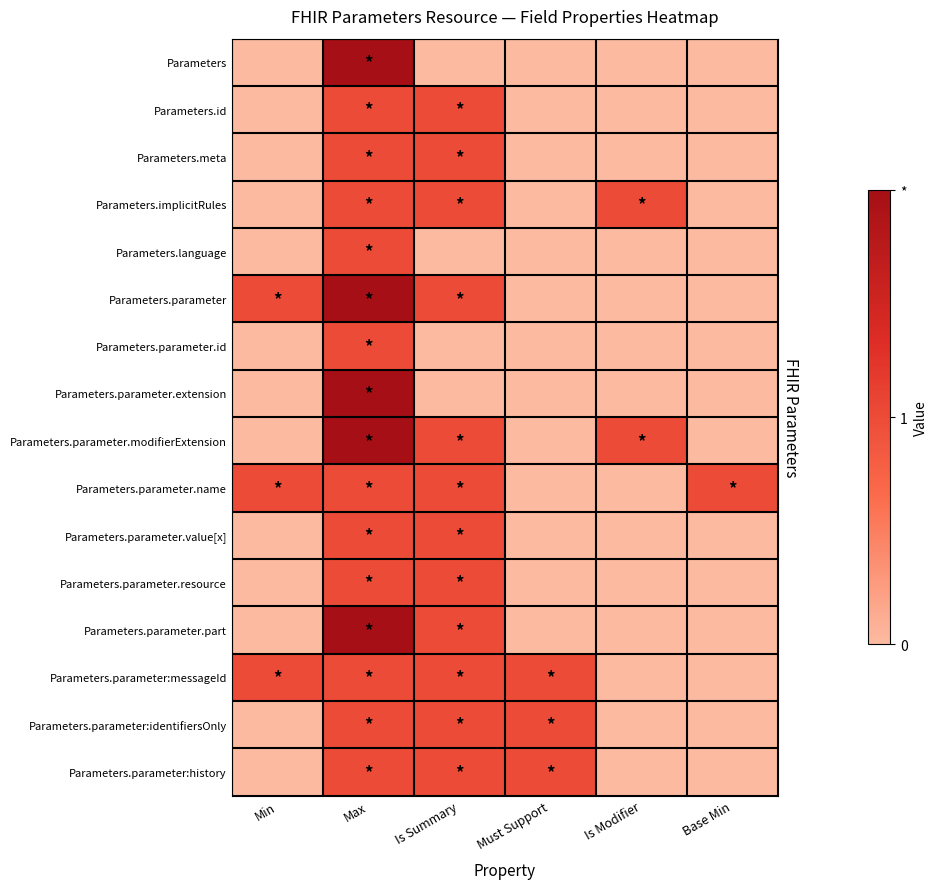

How many distinct data groups are displayed?

16